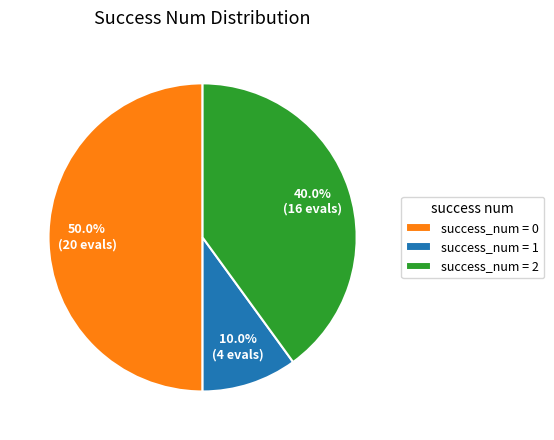

How many slices are in this pie chart?

3